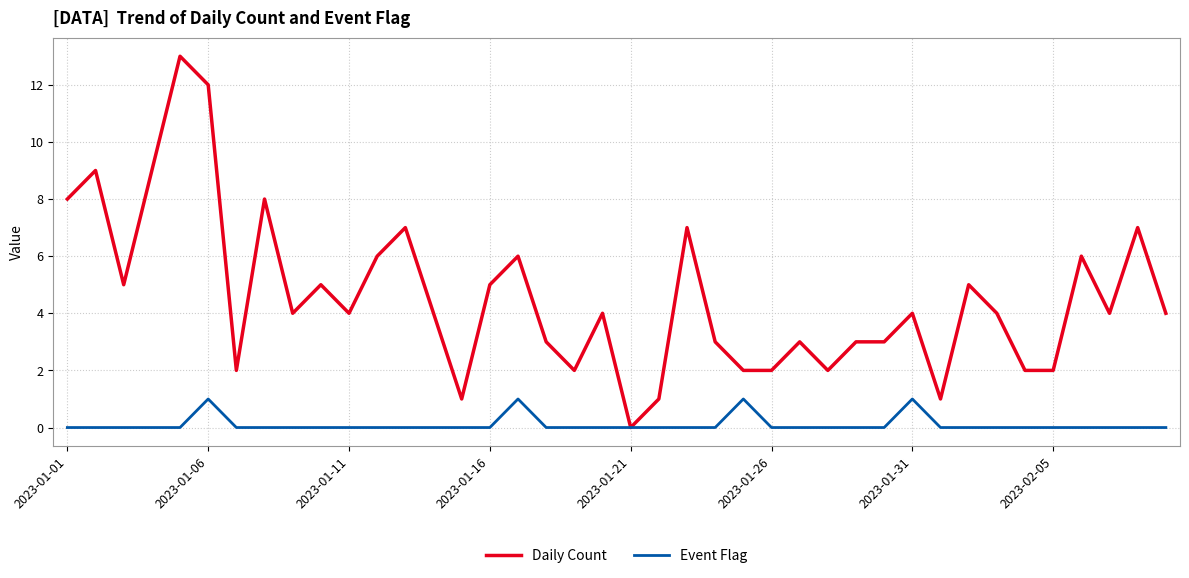

List the series in order of their overall mean, highest first.

Daily Count, Event Flag